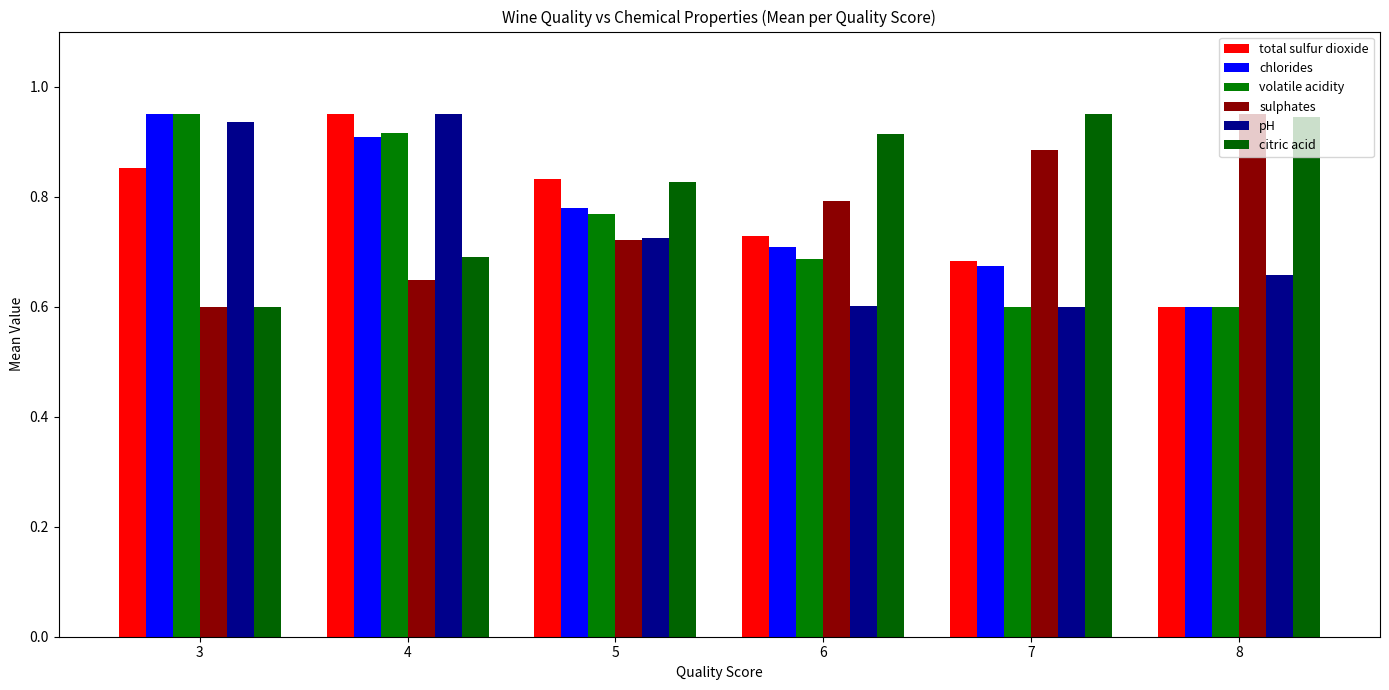

What is the total value across all series at 7?

4.4